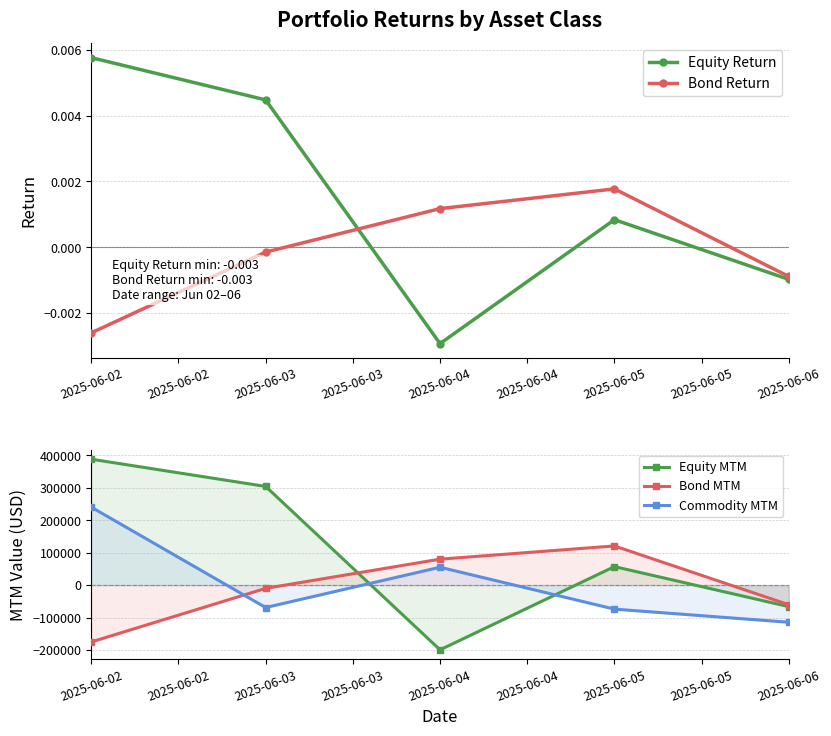

How many times do Bond MTM and Bond Return cross each other?

2